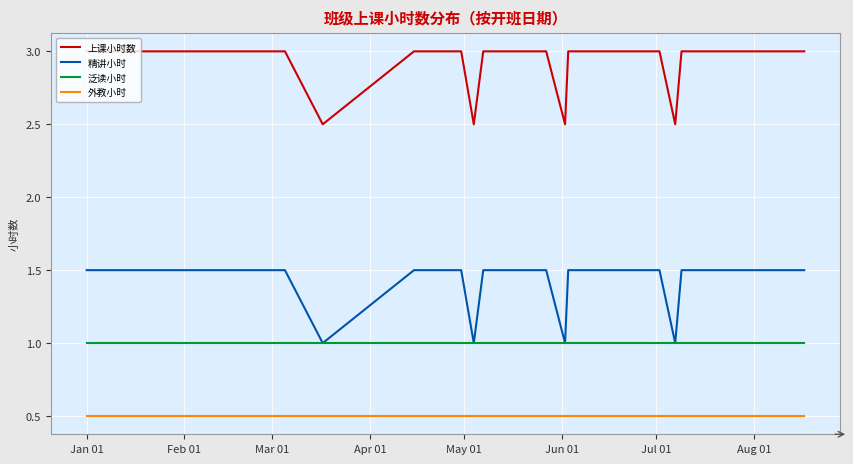

True or false: 上课小时数 has a value of 3.0 at Aug 01.

True